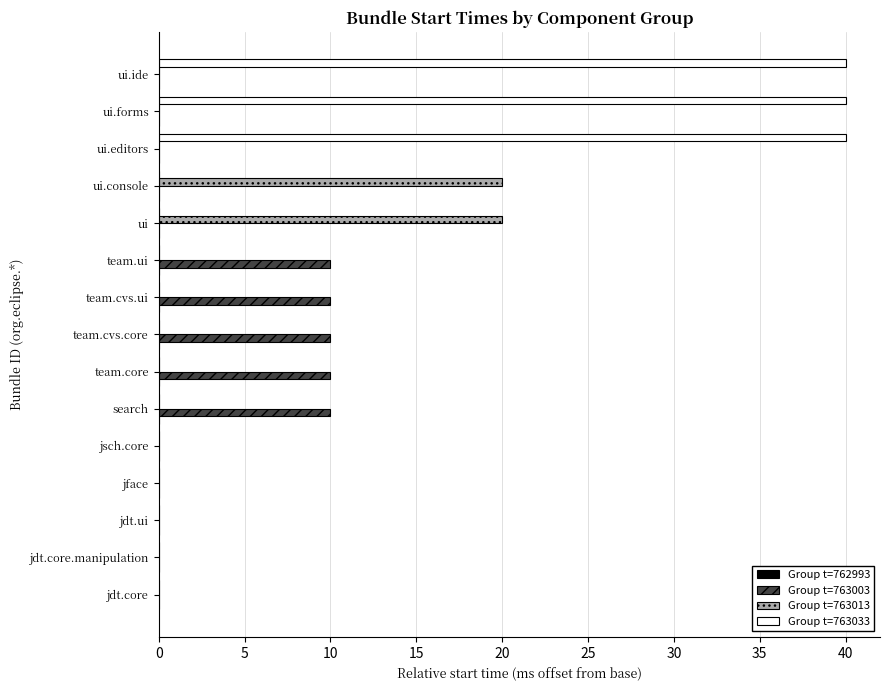

What is the maximum value shown in the chart?

40